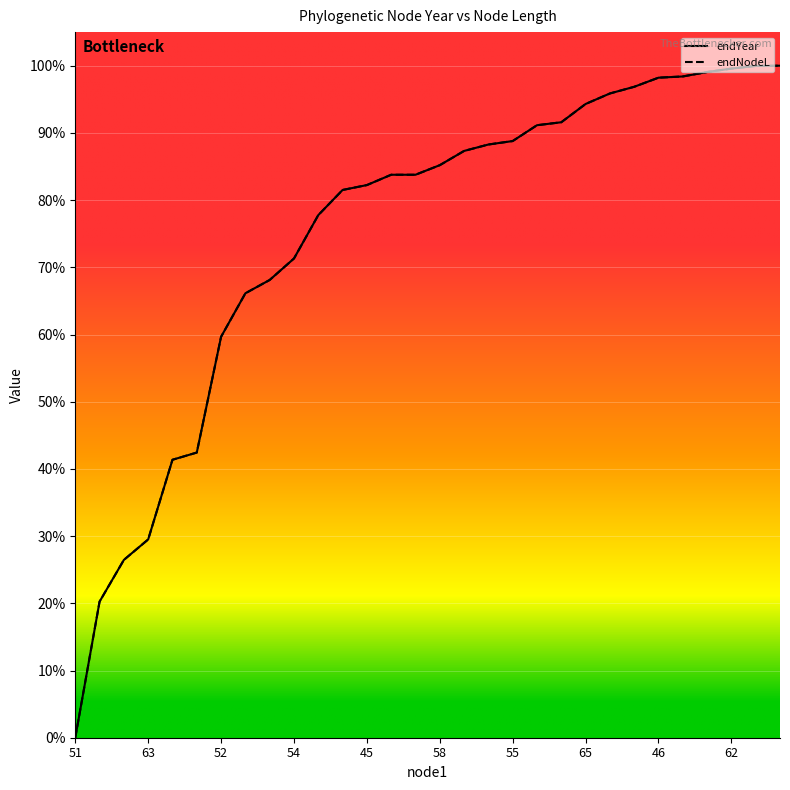

Does the chart have visible grid lines?

Yes